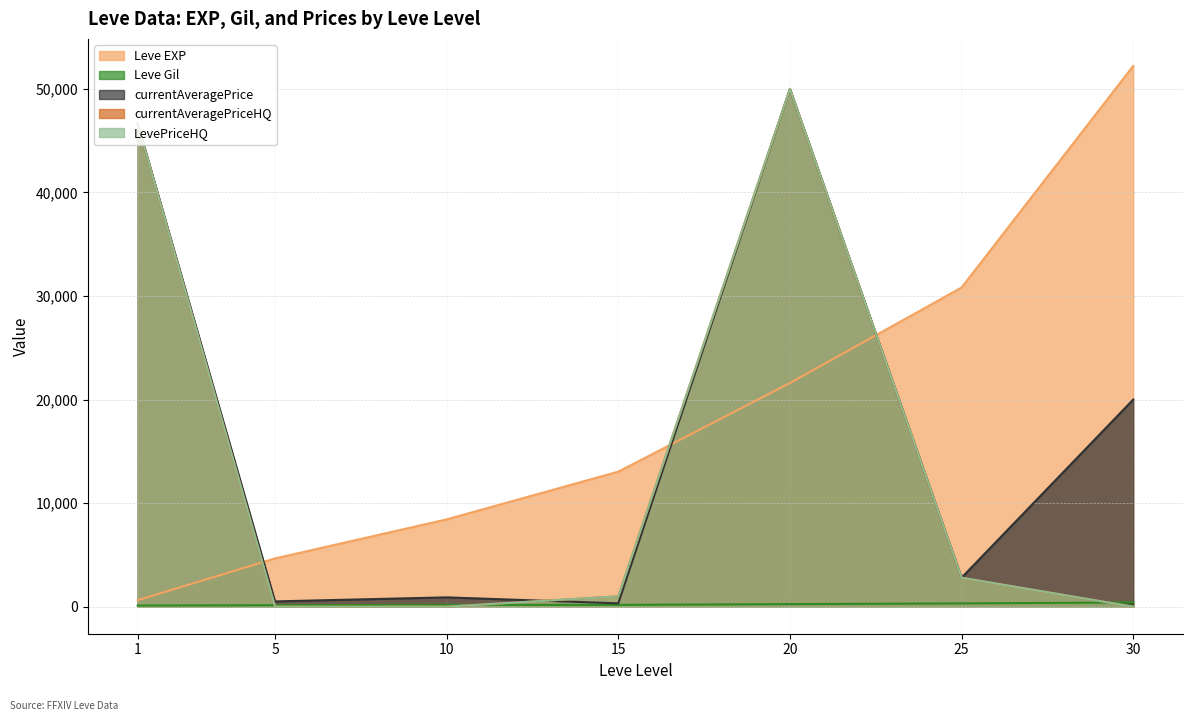

What is the sum of the LevePriceHQ values at 25 and 30?

2800.0